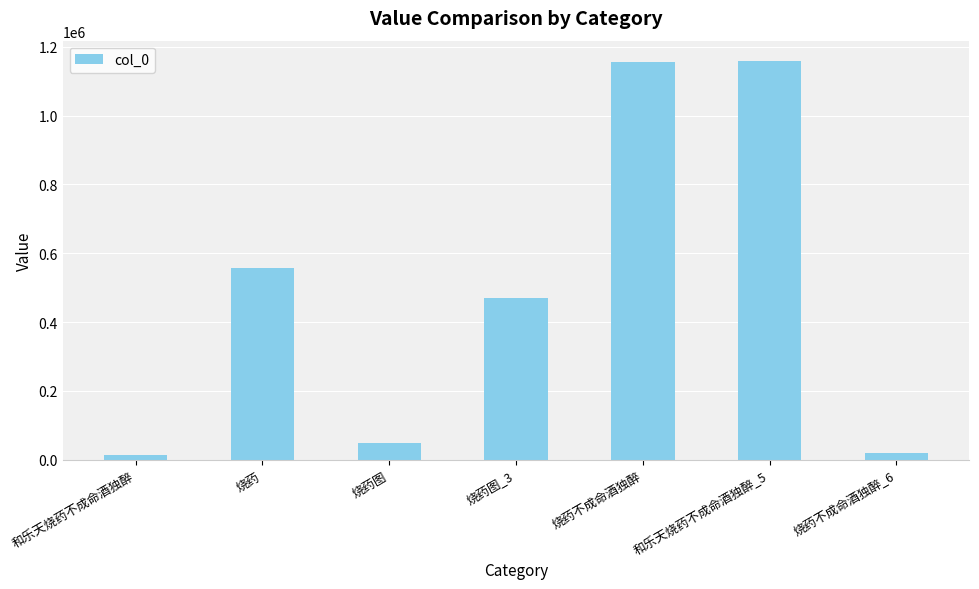

Where does the data first go above 468985?

烧药